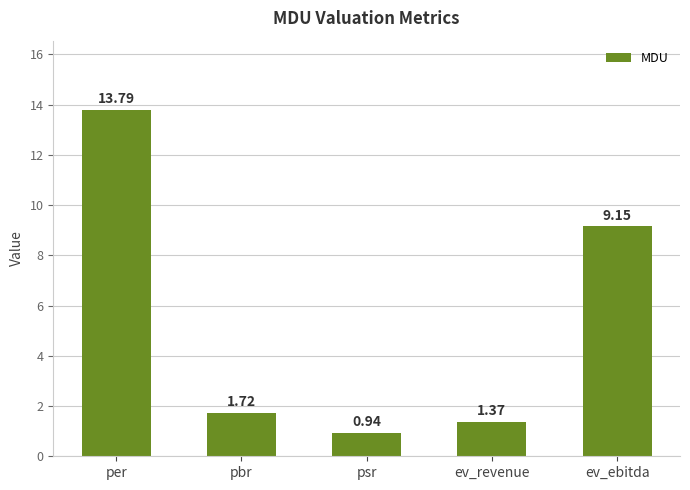

What is the greatest value displayed?

13.8